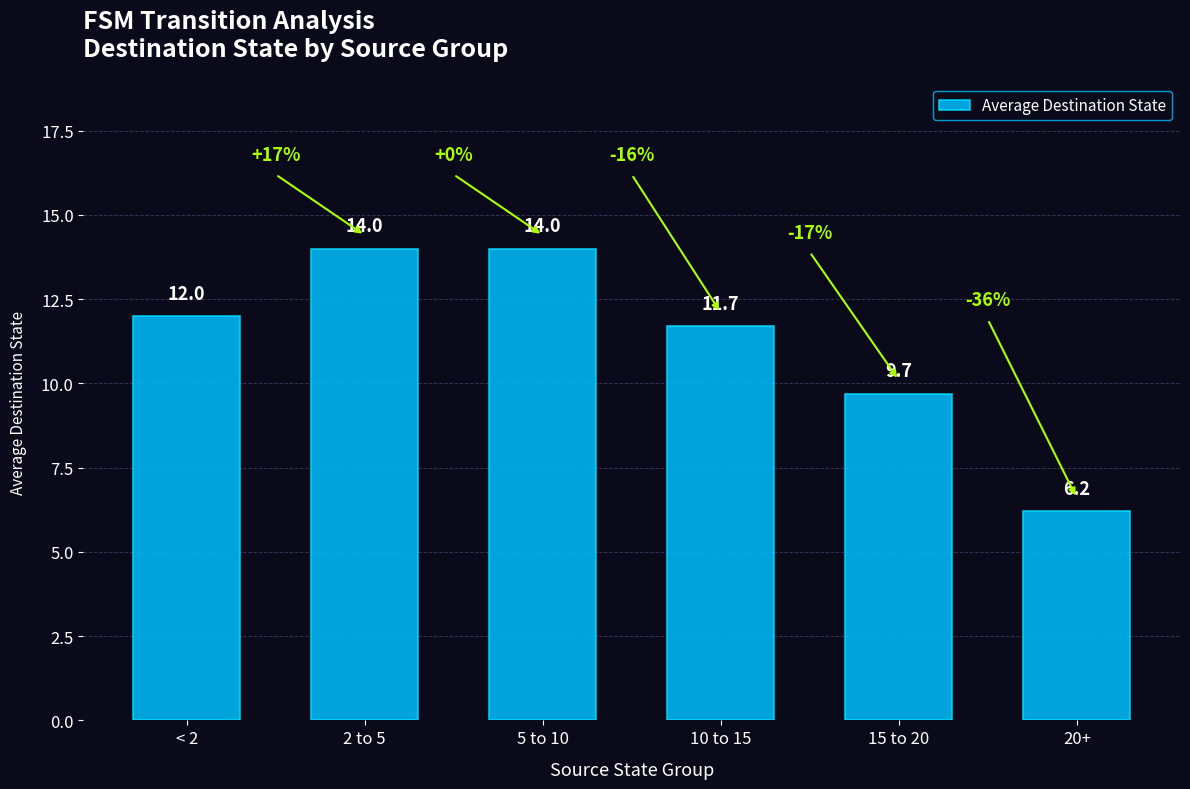

Where is the data nearest to the value 10?

15 to 20